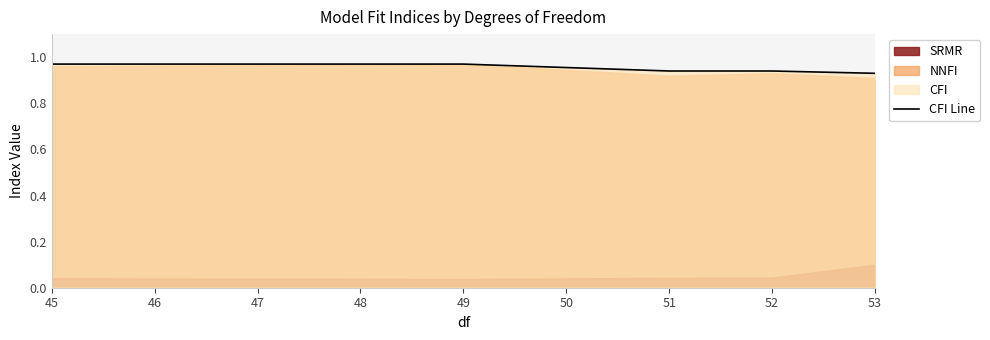

What is the sum of all values?

4.8